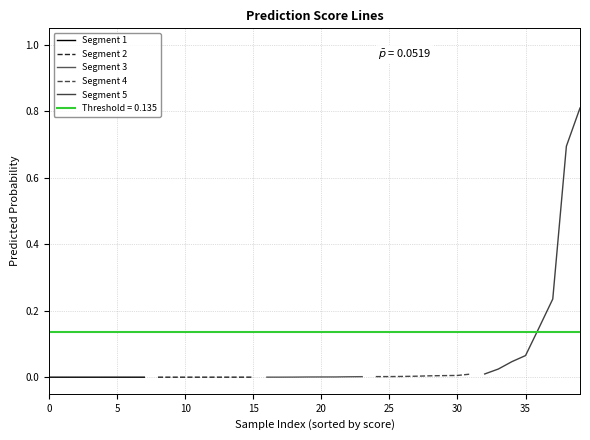

What are all the series names shown in the legend?

Segment 1, Segment 2, Segment 3, Segment 4, Segment 5